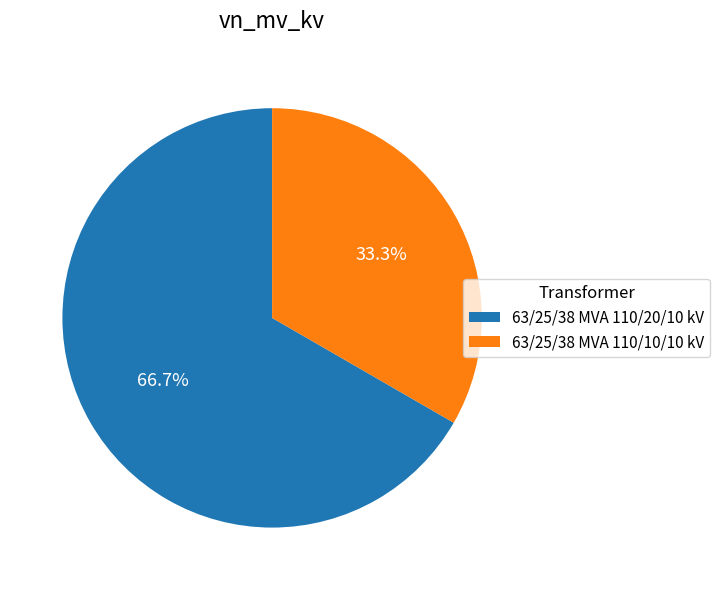

How many segments does this pie chart have?

2